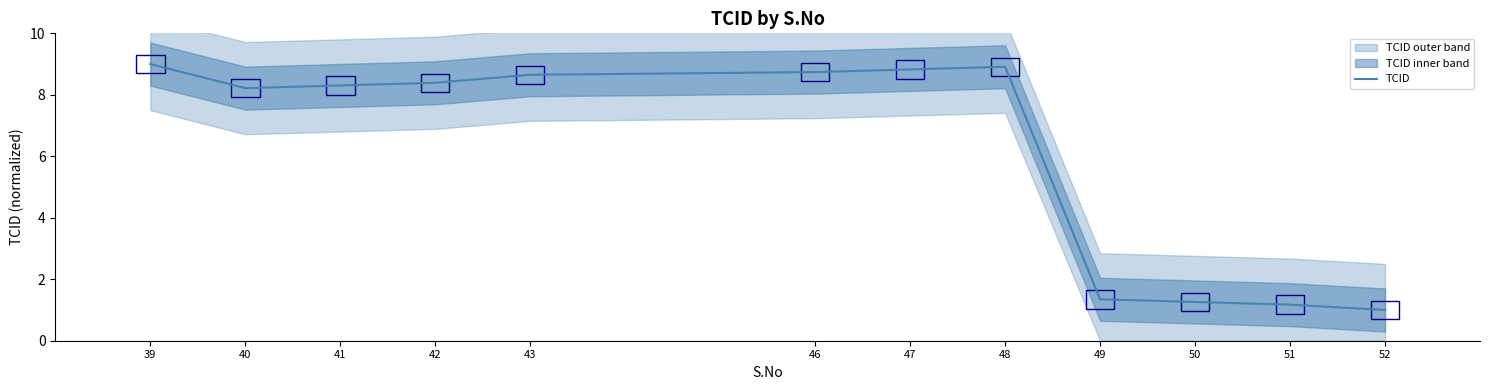

What is the difference between the values at 50 and 49?

0.1